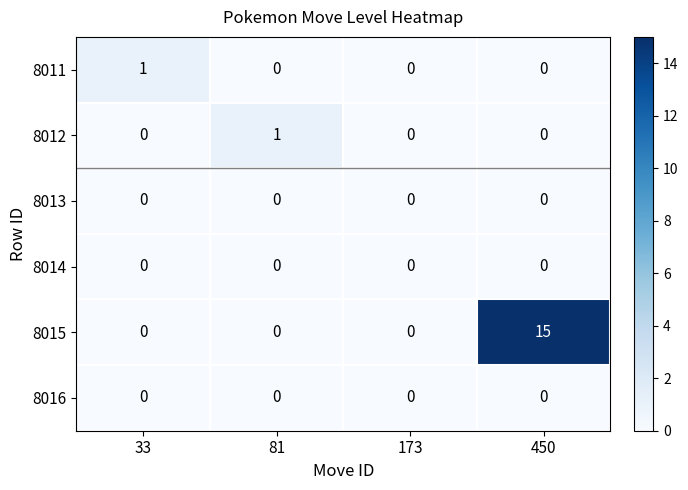

Is it true that 8011 equals 0 at 173?

True